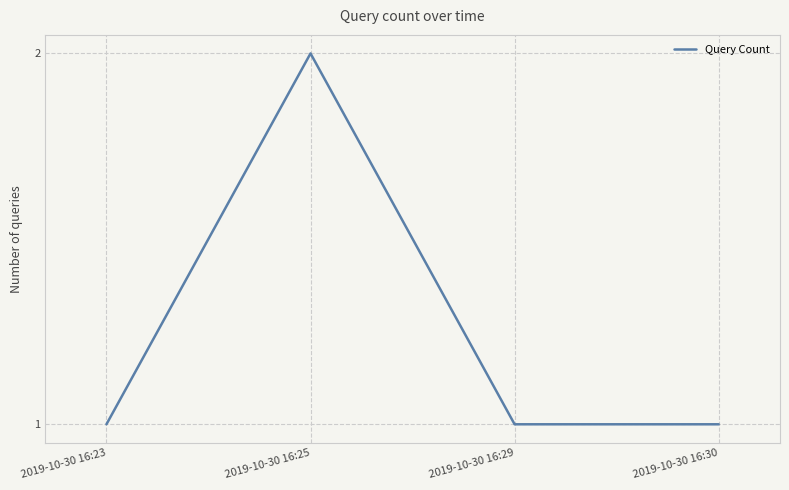

What is the ratio of the value at 2019-10-30 16:30 to the value at 2019-10-30 16:23?

1.0